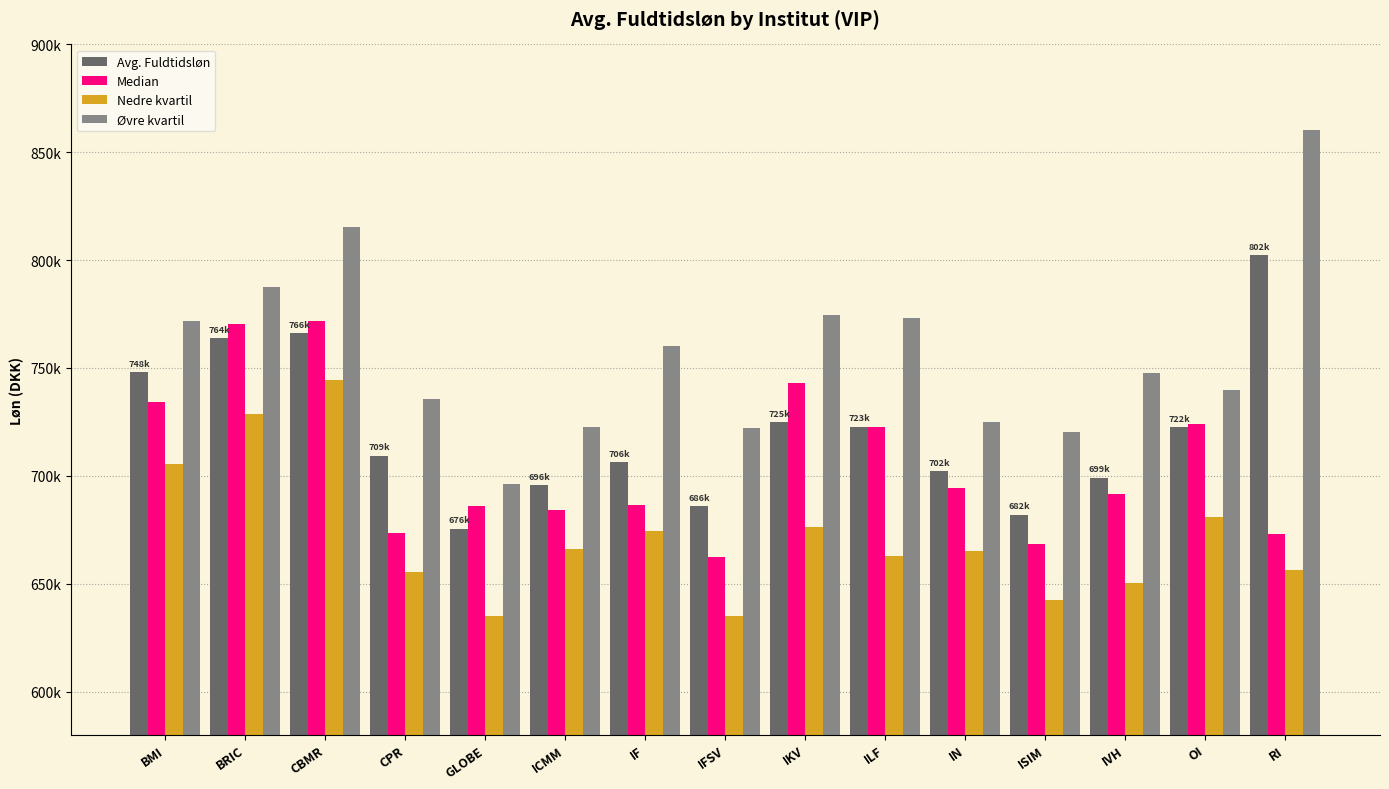

What are all the series names shown in the legend?

Avg. Fuldtidsløn, Median, Nedre kvartil, Øvre kvartil